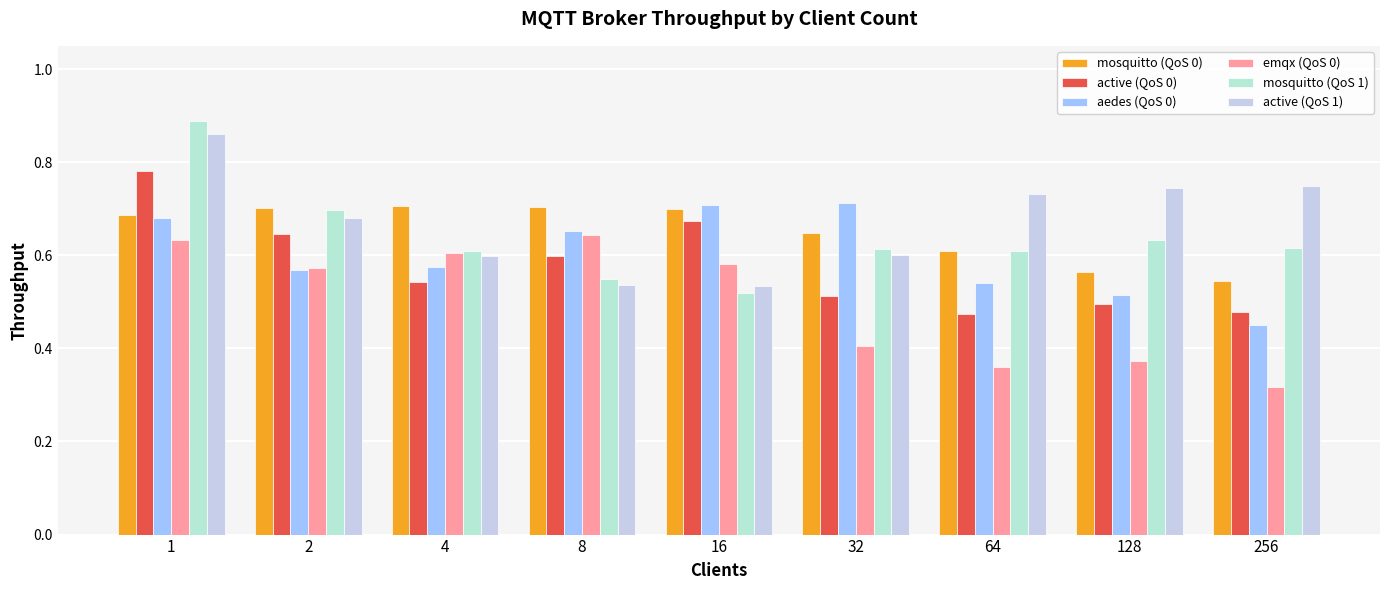

What is the maximum value for active (QoS 0)?

0.8